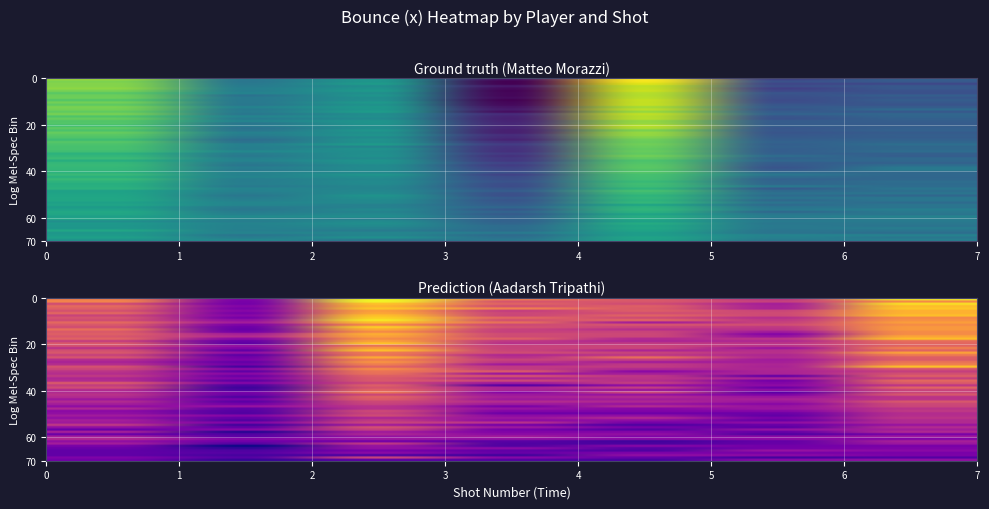

What is the difference between the maximum and minimum values in the Matteo Morazzi series?

10.7